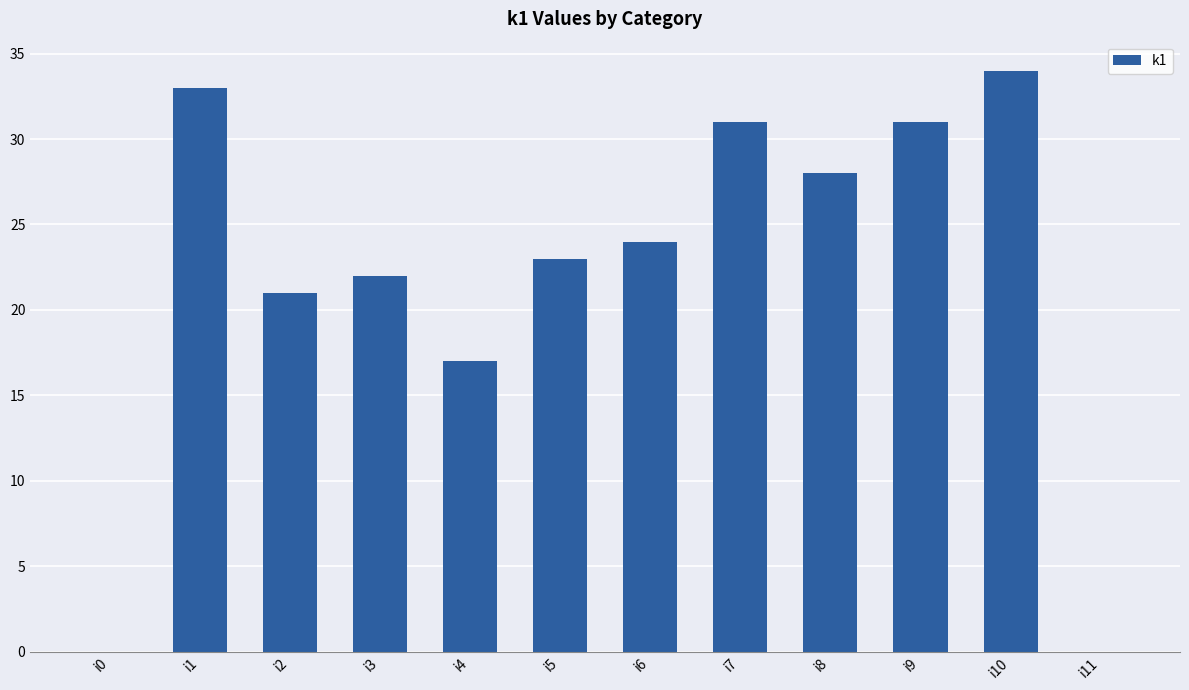

Is it true that the value at i5 is 15?

False